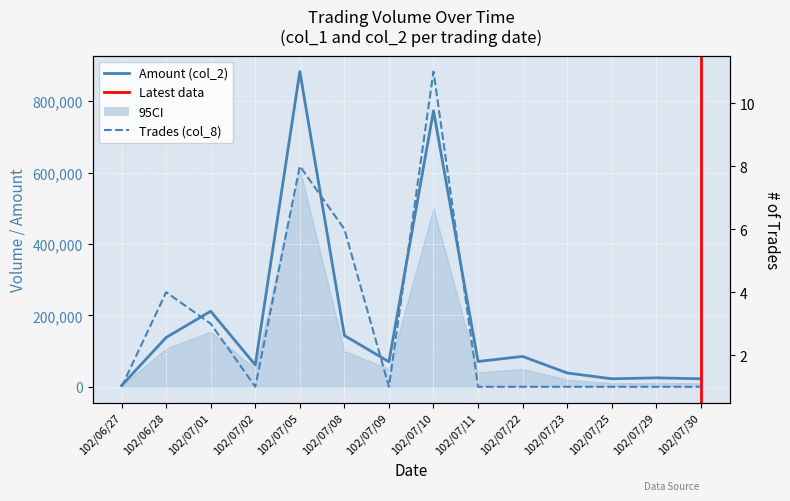

At which category does Volume (col_1) reach its first local peak?

102/07/01